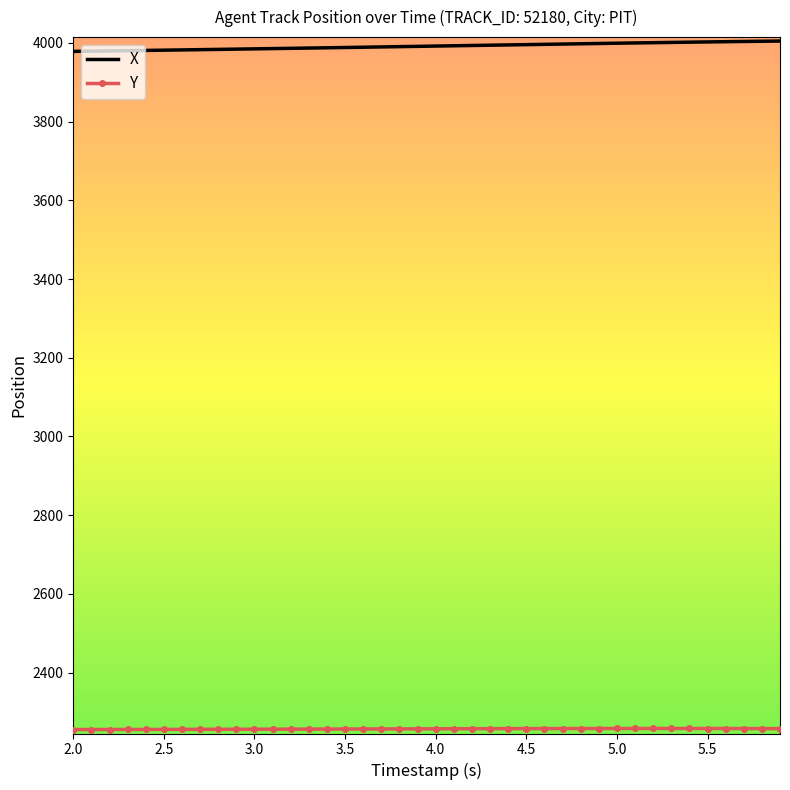

Which series has the largest total across all categories?

X